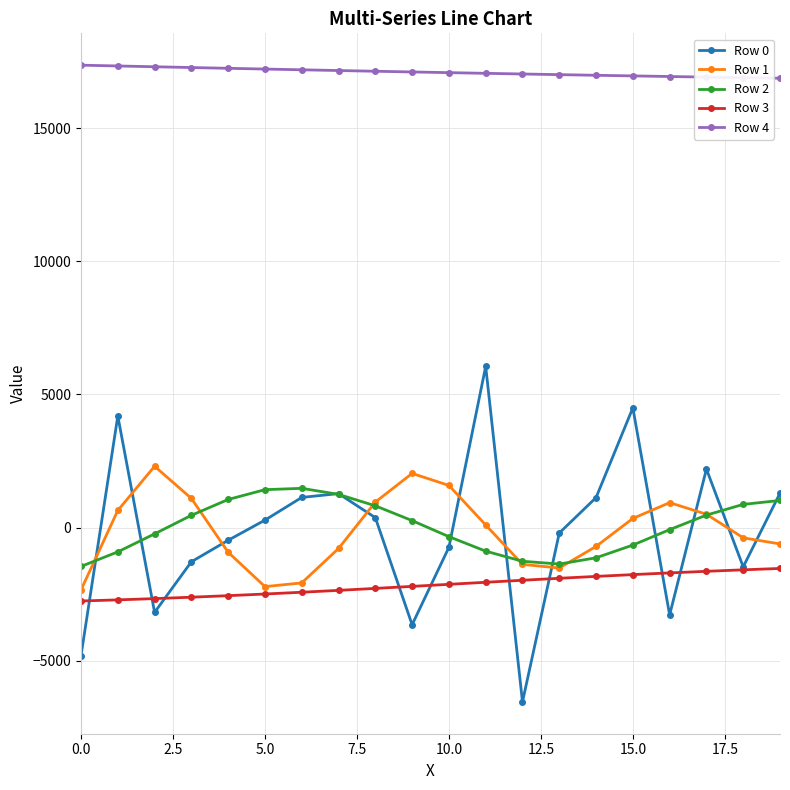

What is the maximum value for Row 1?

2301.2